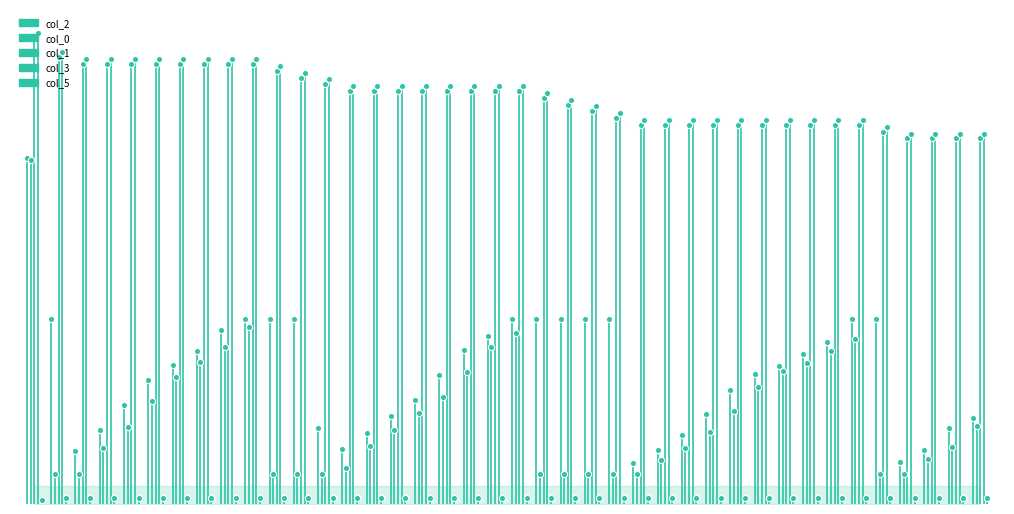

Which series reaches the maximum Y coordinate?

col_3